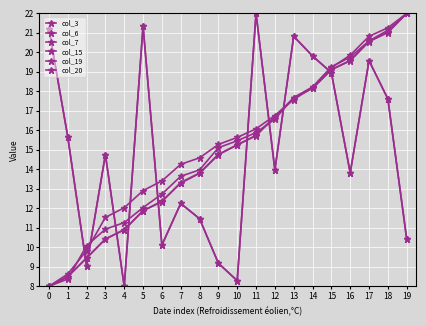

What is the value of the col_3 point at the 17th from the left?

13.8